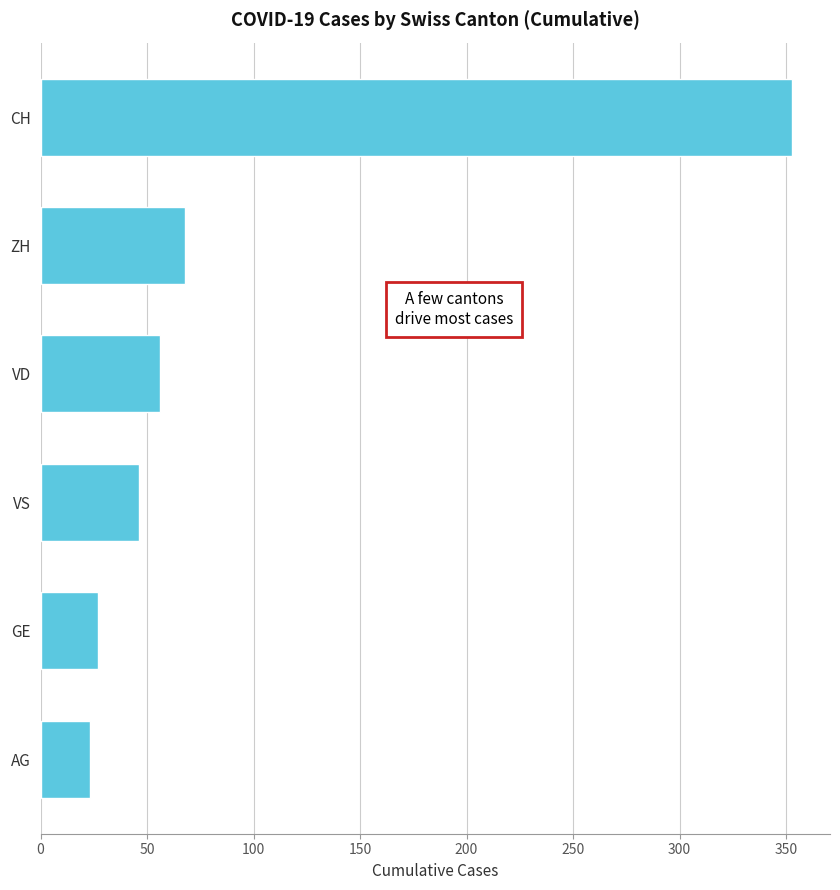

What is the sum of all values?

573